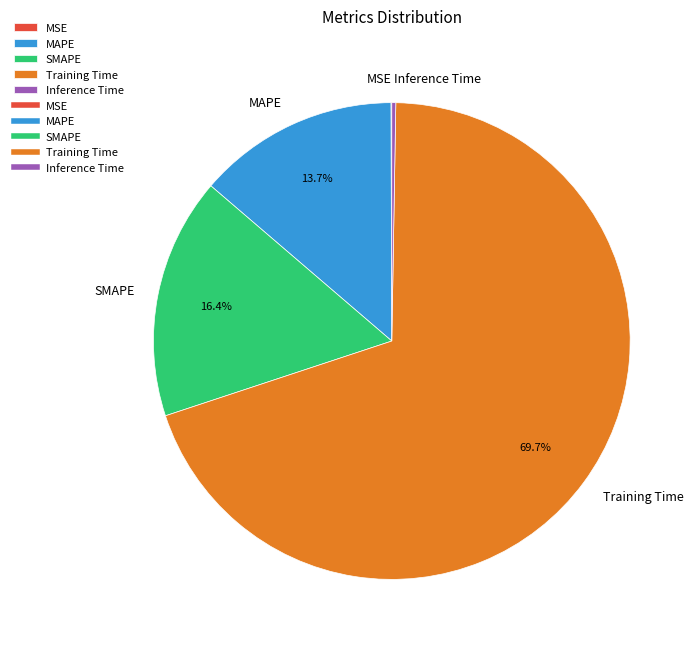

Is it true that MAPE is 14% of the pie?

True